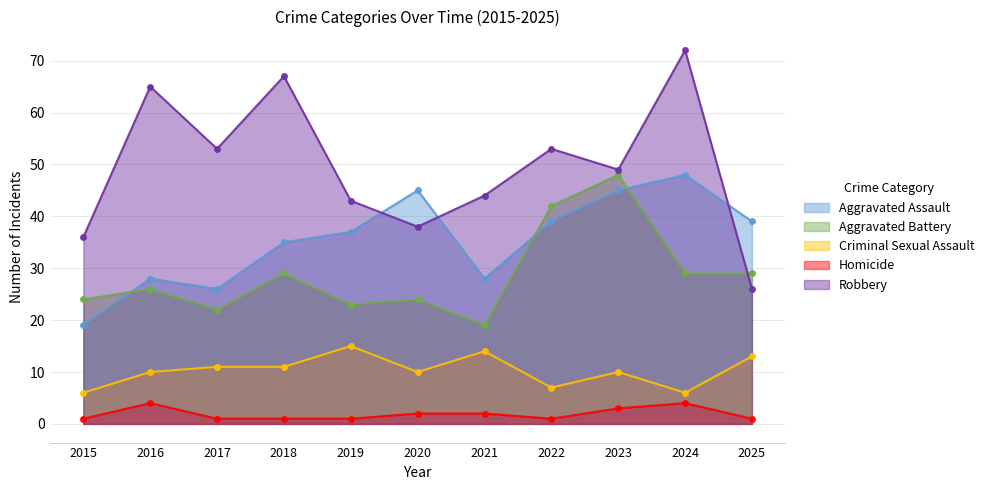

In Robbery, how many points are higher than both neighbors (excluding endpoints)?

4